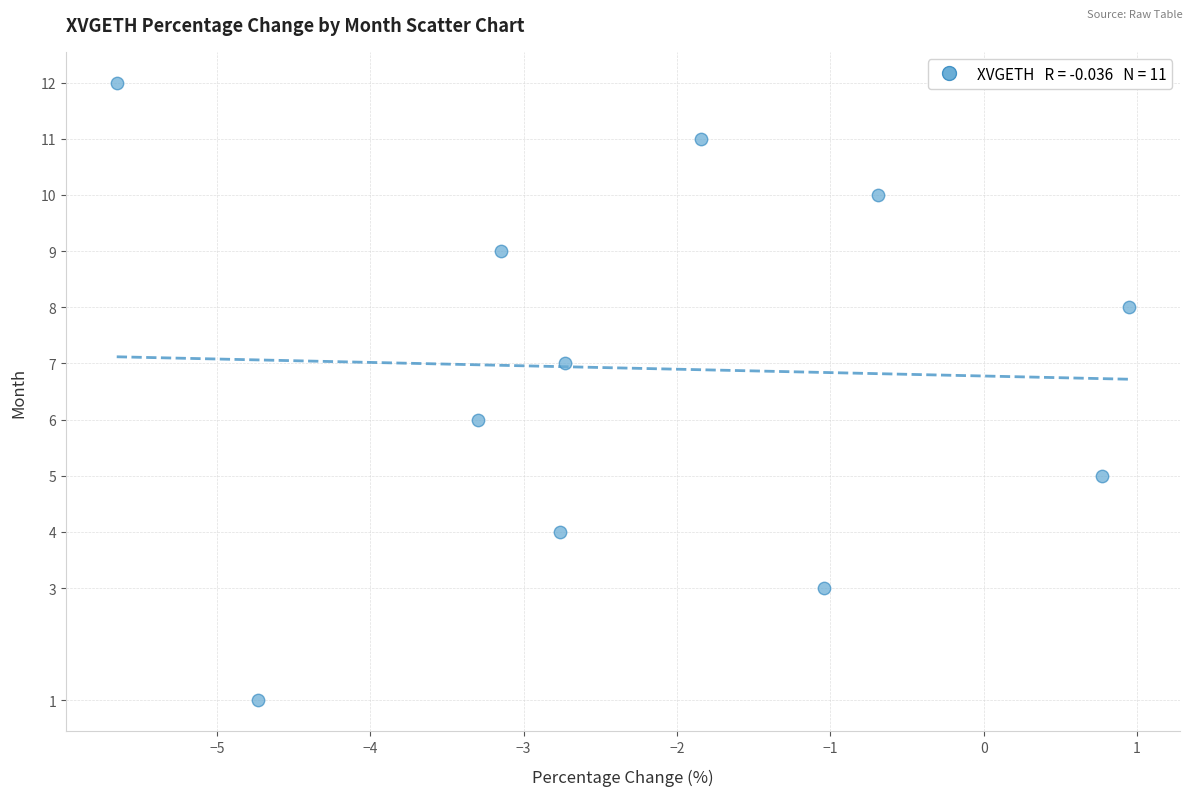

What is the average Y value?

7